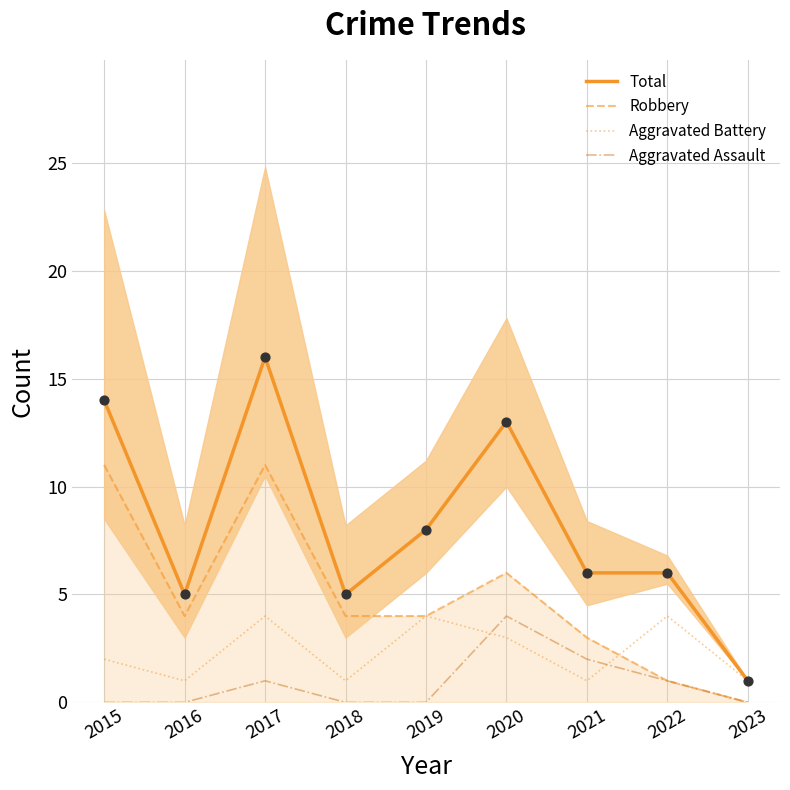

At which category is the sum across all series the highest?

2017